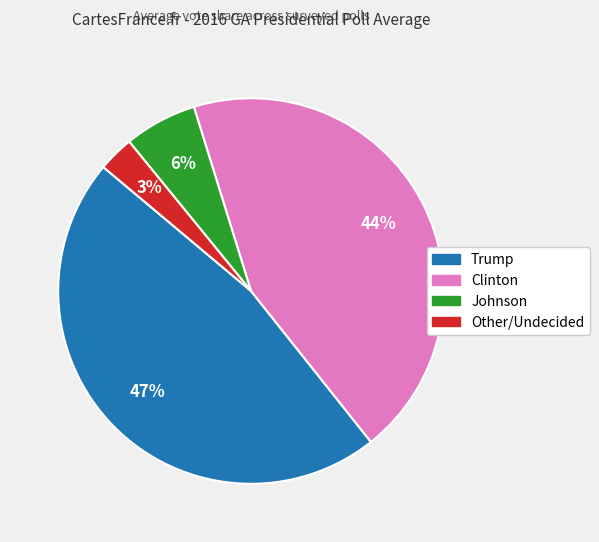

To the nearest percent, what is the difference between the Trump and Johnson slice percentages?

41%